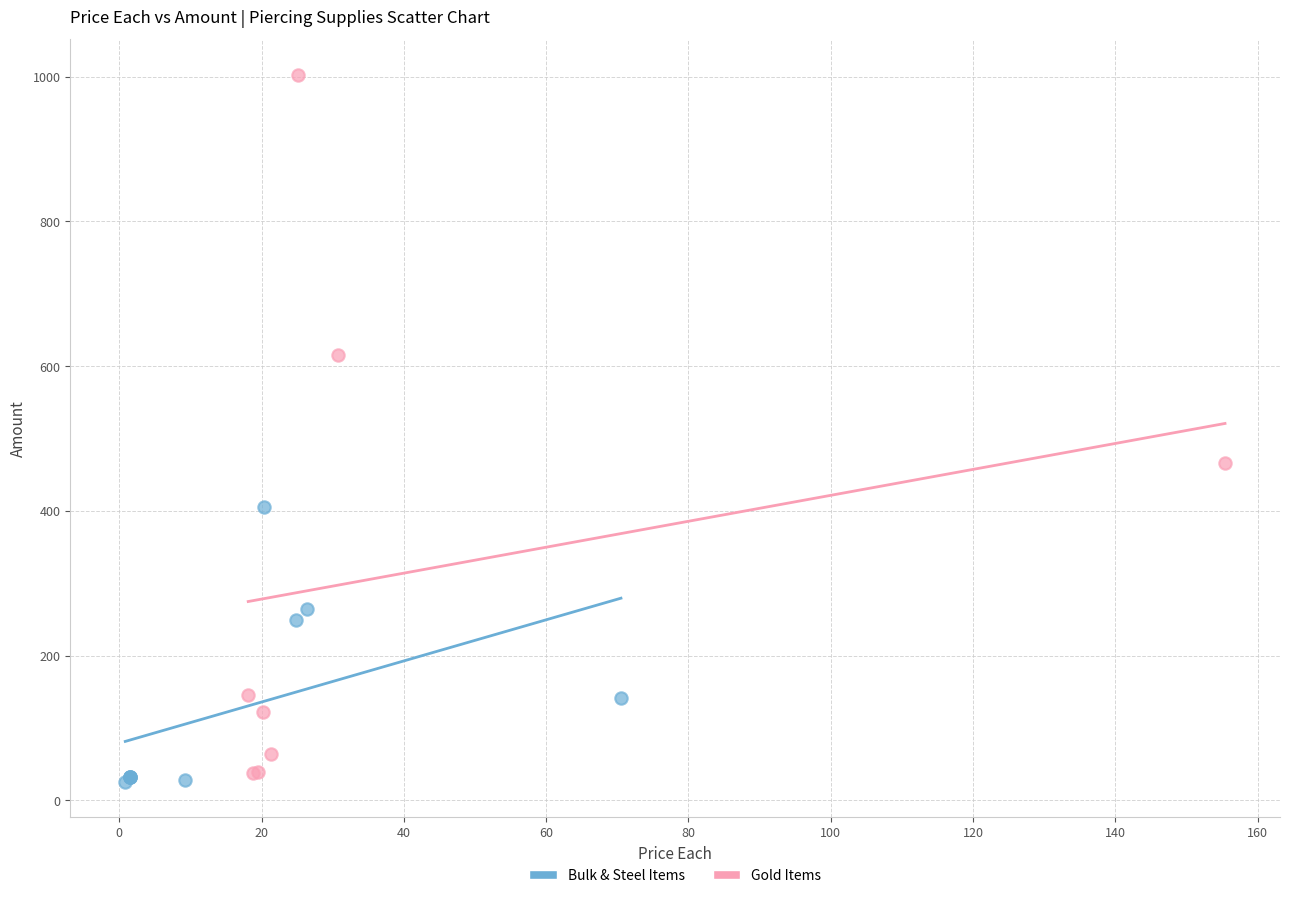

Which series reaches the minimum Y coordinate?

Bulk & Steel Items